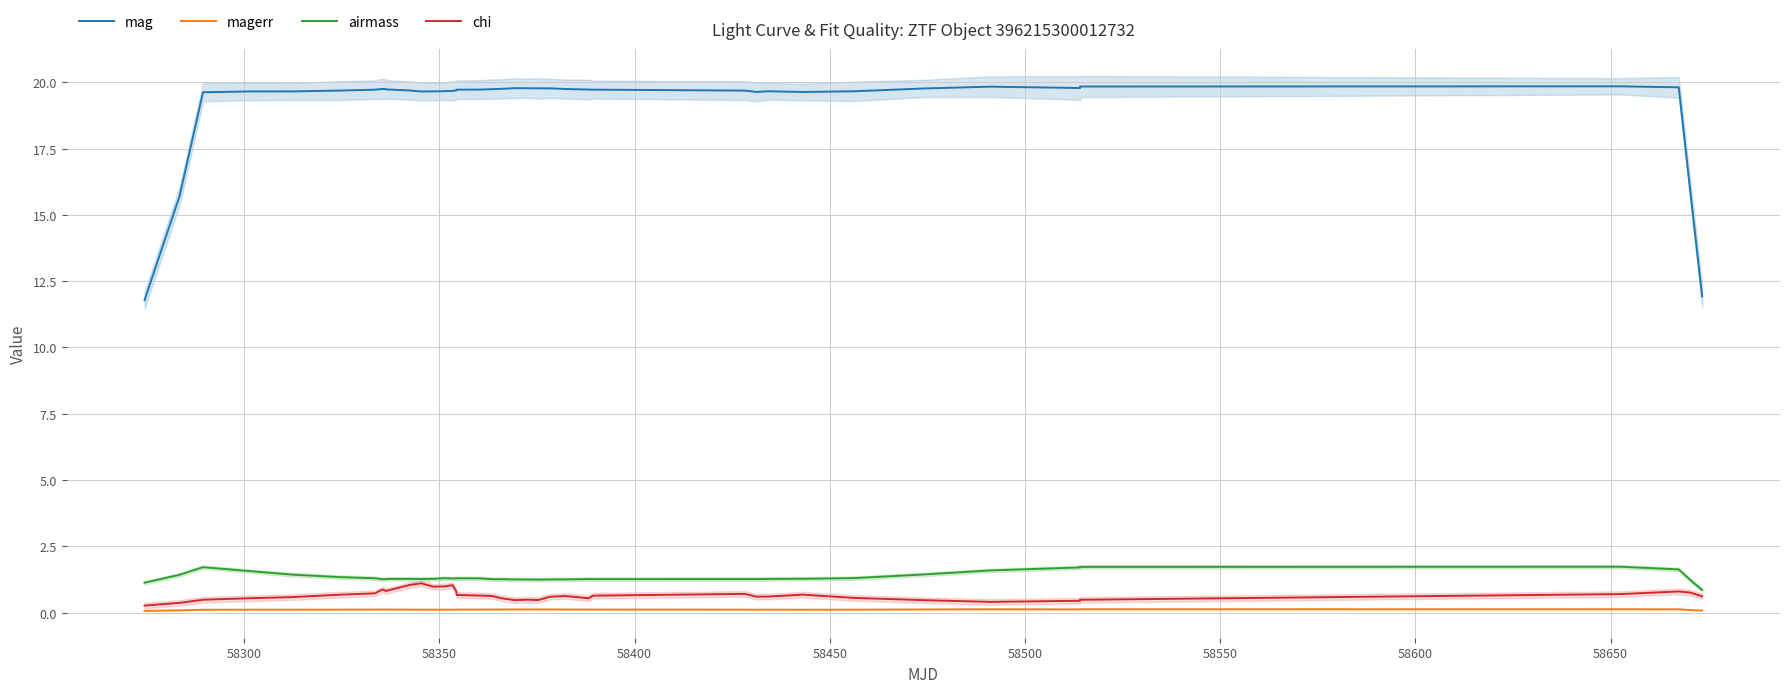

True or false: airmass and magerr cross at least once.

False